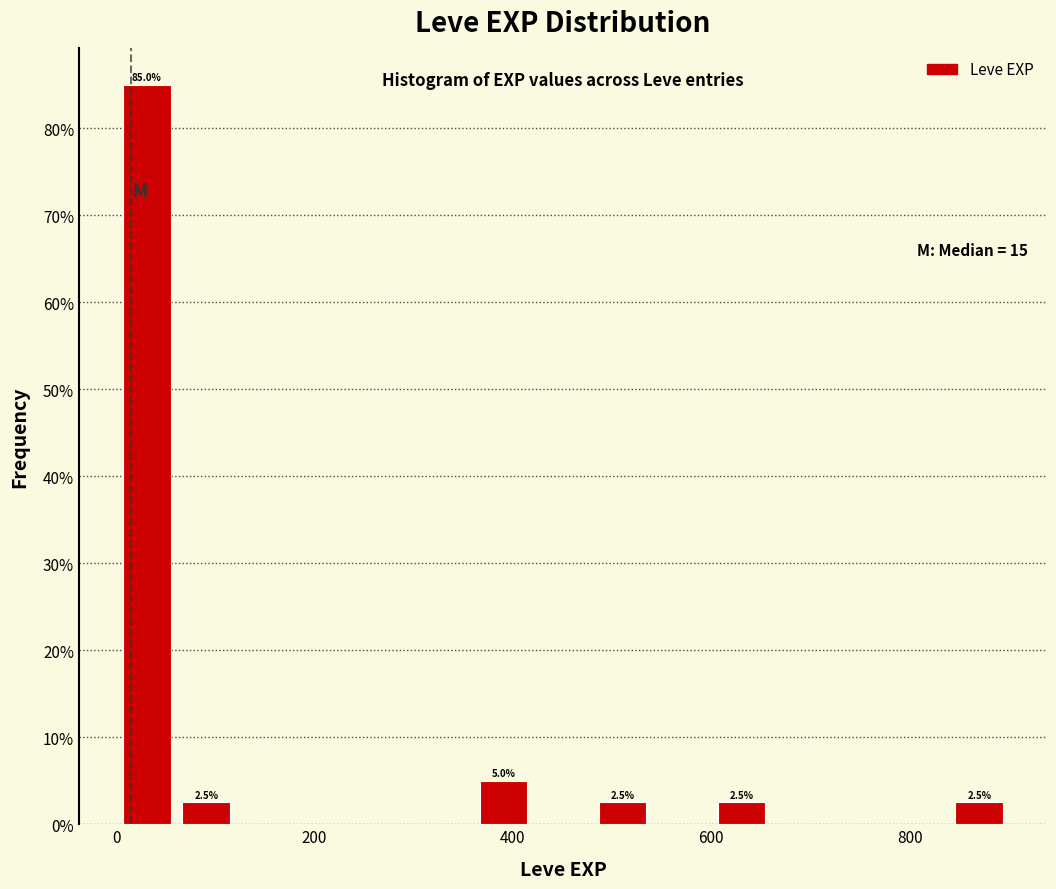

Around what value on the x-axis is the tallest bar? Give the approximate position of its centre, as read against the axis.

40